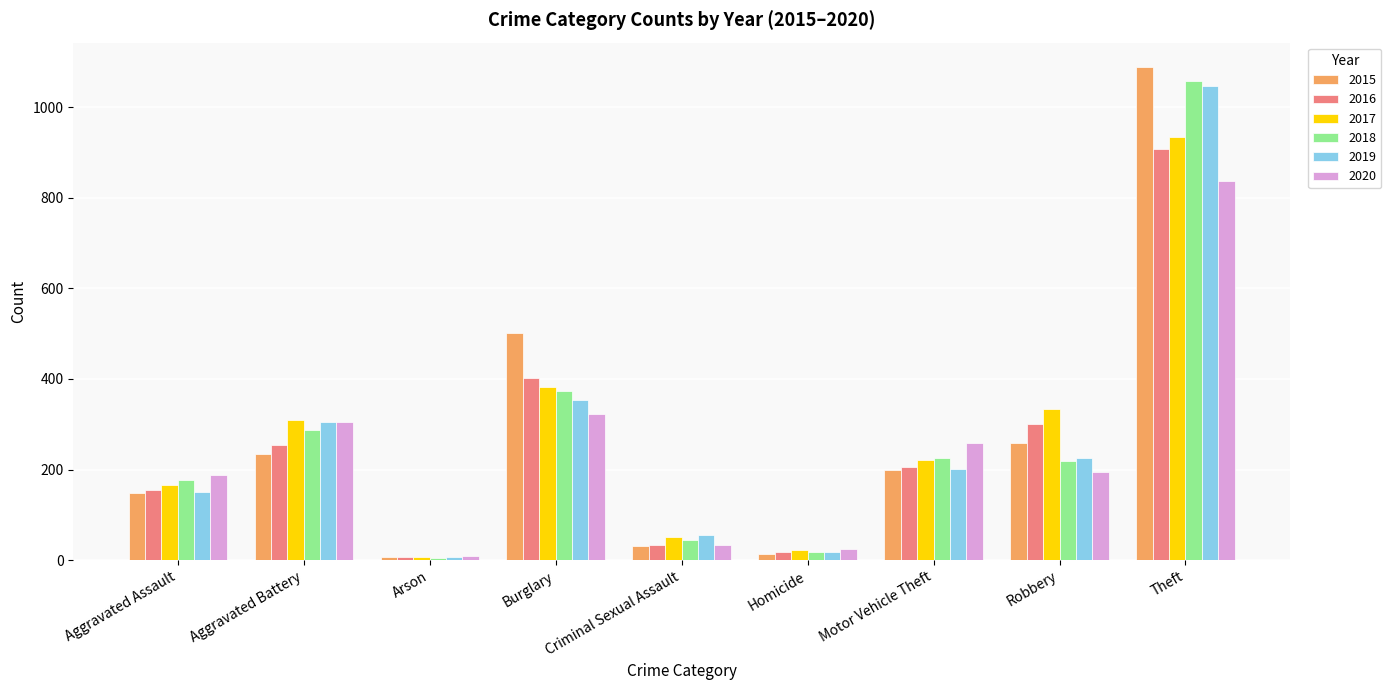

What is the smallest value displayed?

5